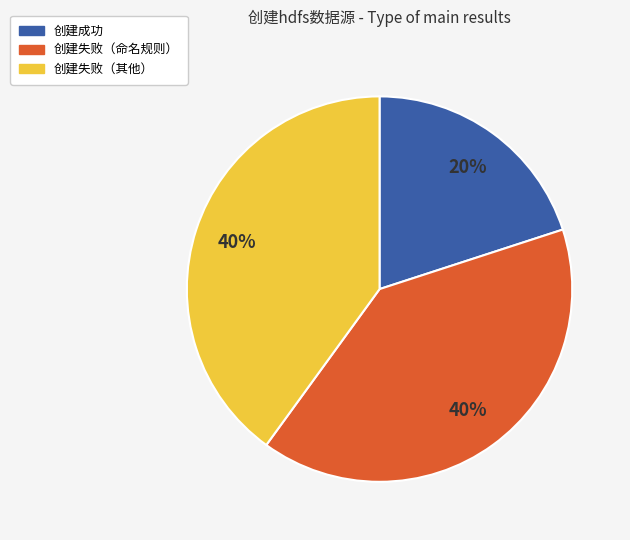

Is there a majority slice in this chart?

No